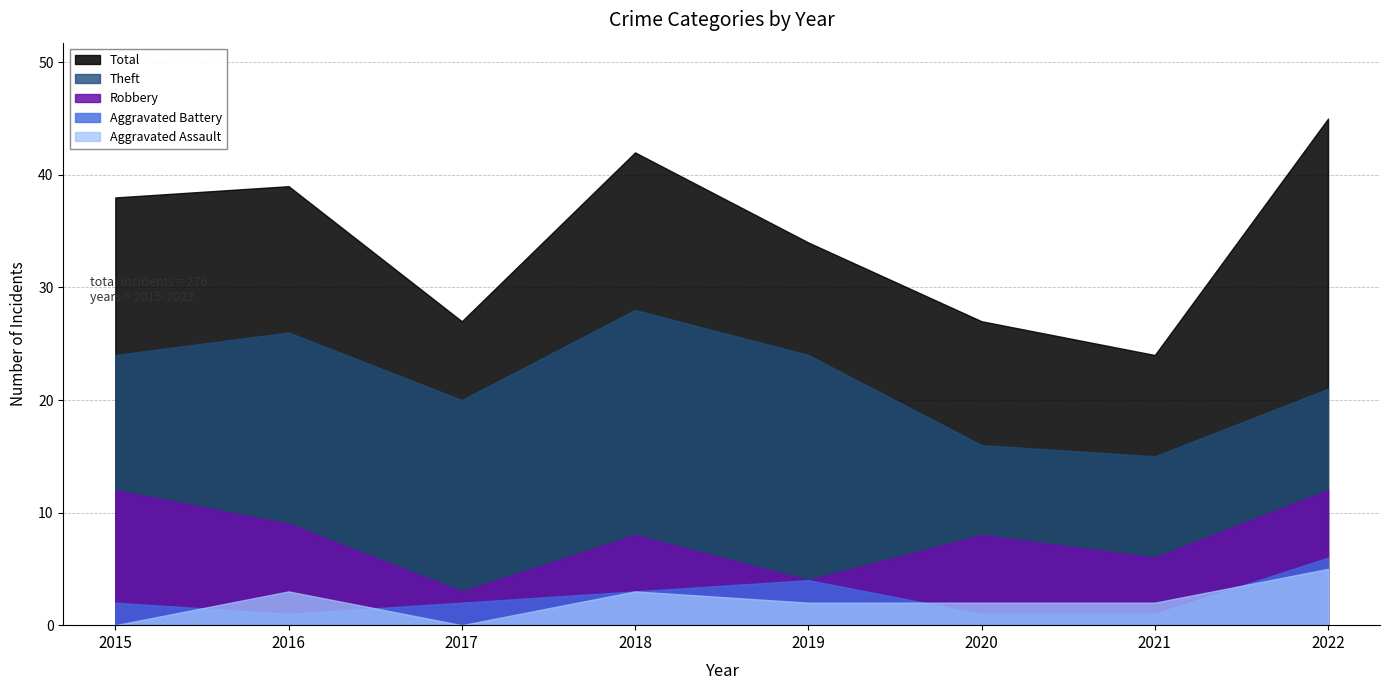

Rank the series at 2017 from lowest to highest value.

Aggravated Assault, Aggravated Battery, Robbery, Theft, Total